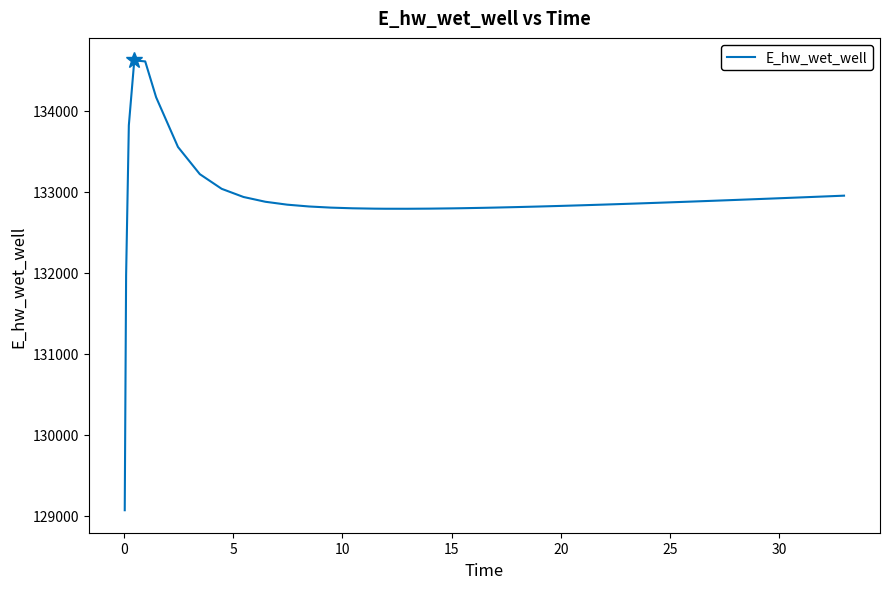

What is the difference between the second highest and minimum values?

5541.2